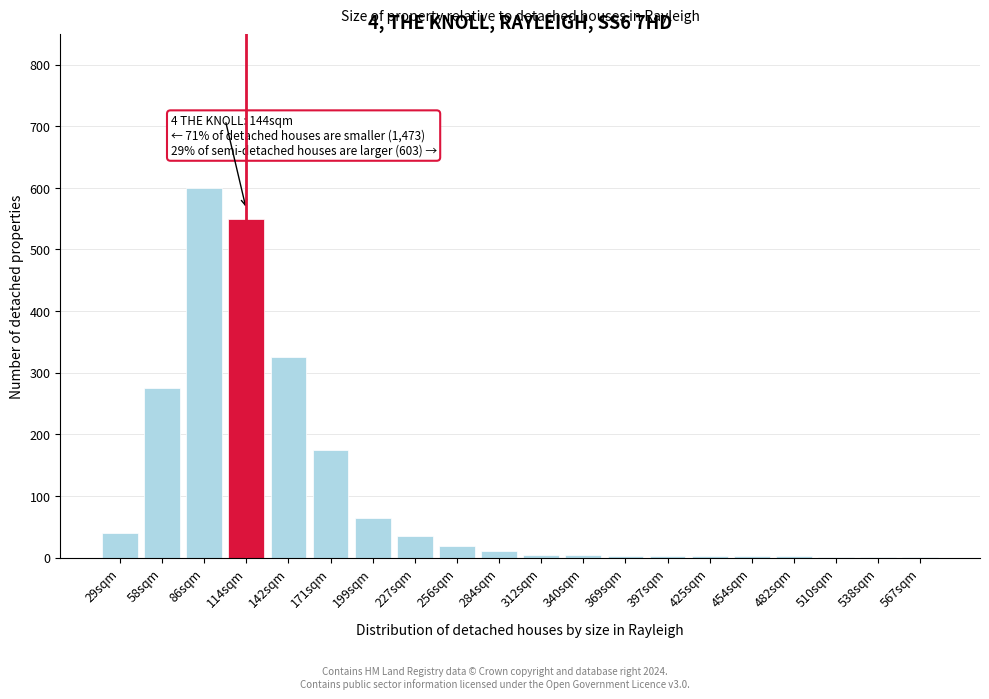

Read the value at 114sqm, to the nearest 100.

600